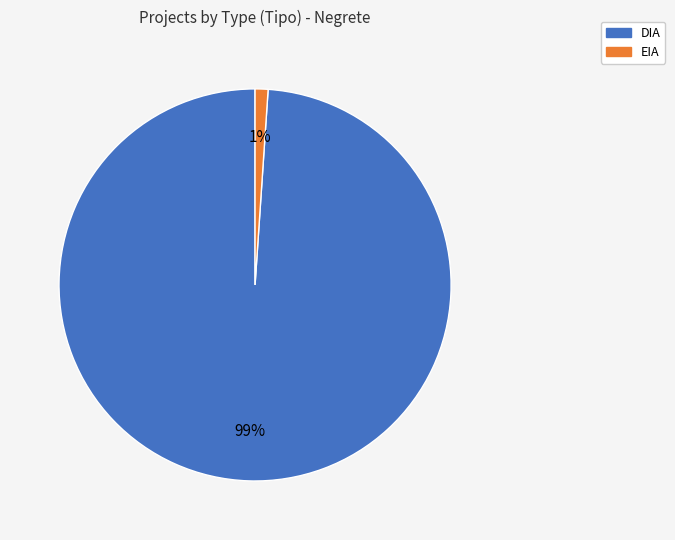

Which has a higher value, EIA or DIA?

DIA